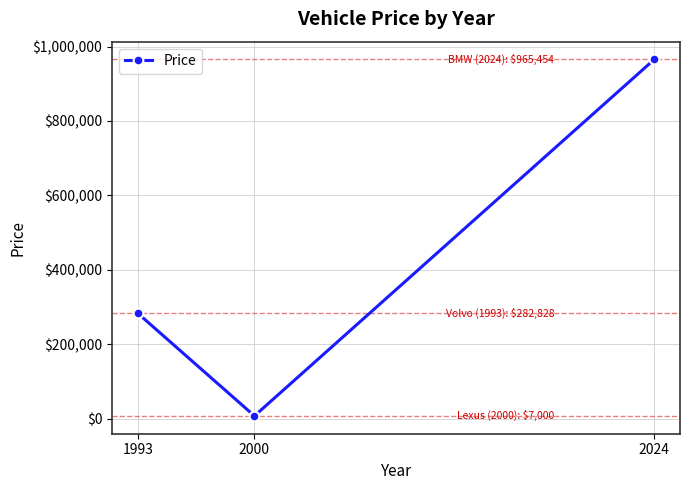

What is the difference between the maximum and minimum values?

958454